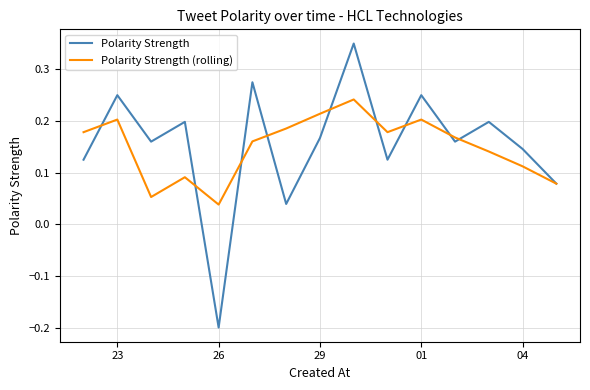

The Polarity Strength series shows -0.3 at 26. True or false?

False